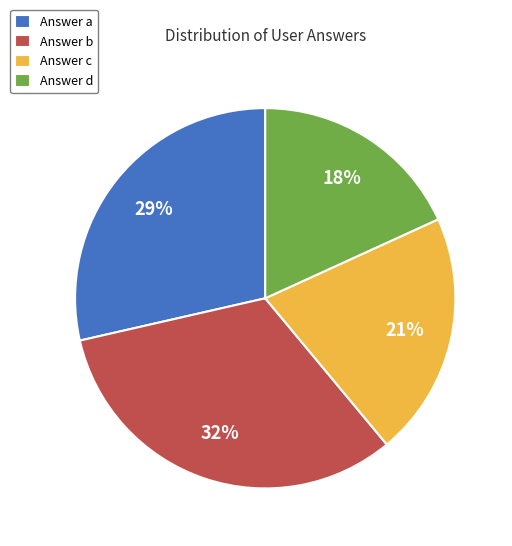

To the nearest percent, what is the average slice percentage?

25%